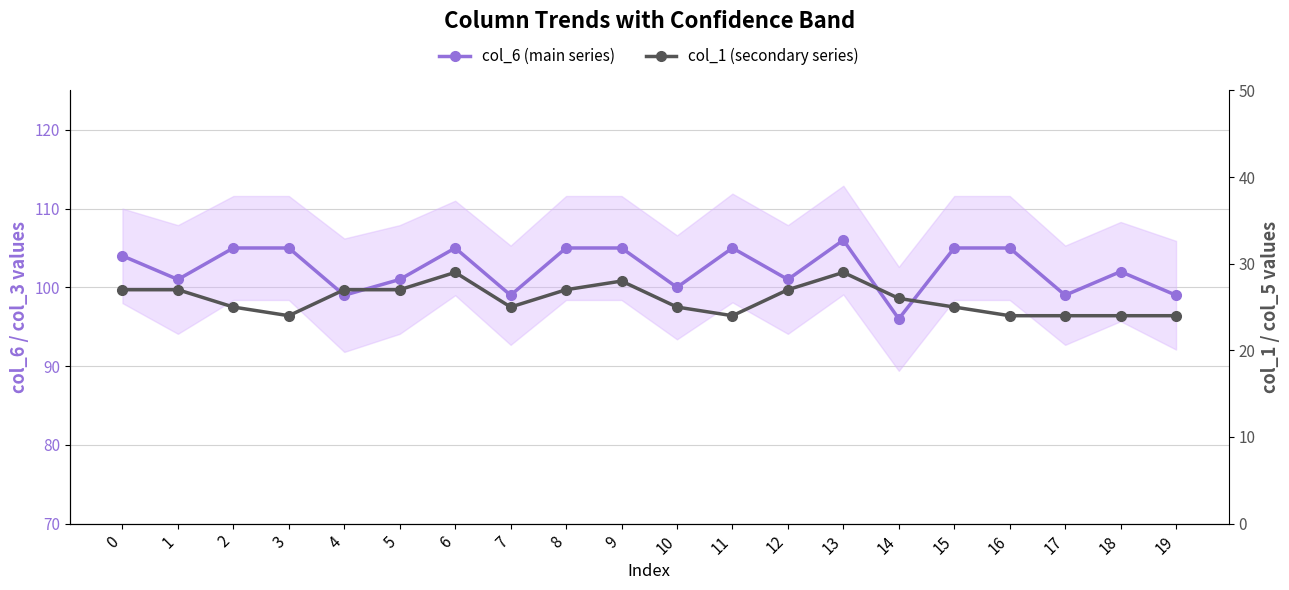

Is this an area chart (filled region under the line)?

No